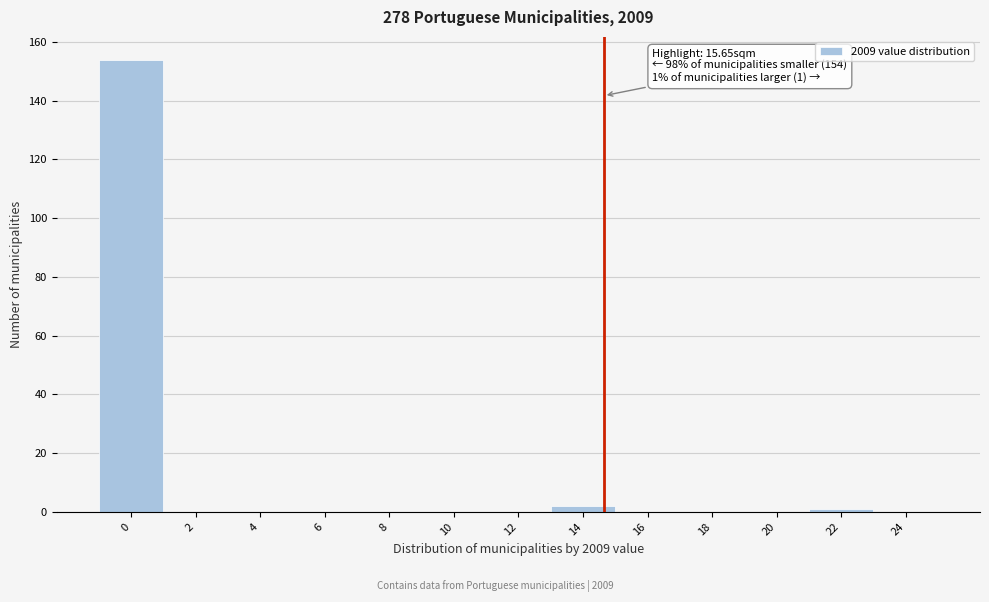

Reading left to right, list all the values displayed in this chart.

0=154	2=0	4=0	6=0	8=0	10=0	12=0	14=2	16=0	18=0	20=0	22=1	24=0